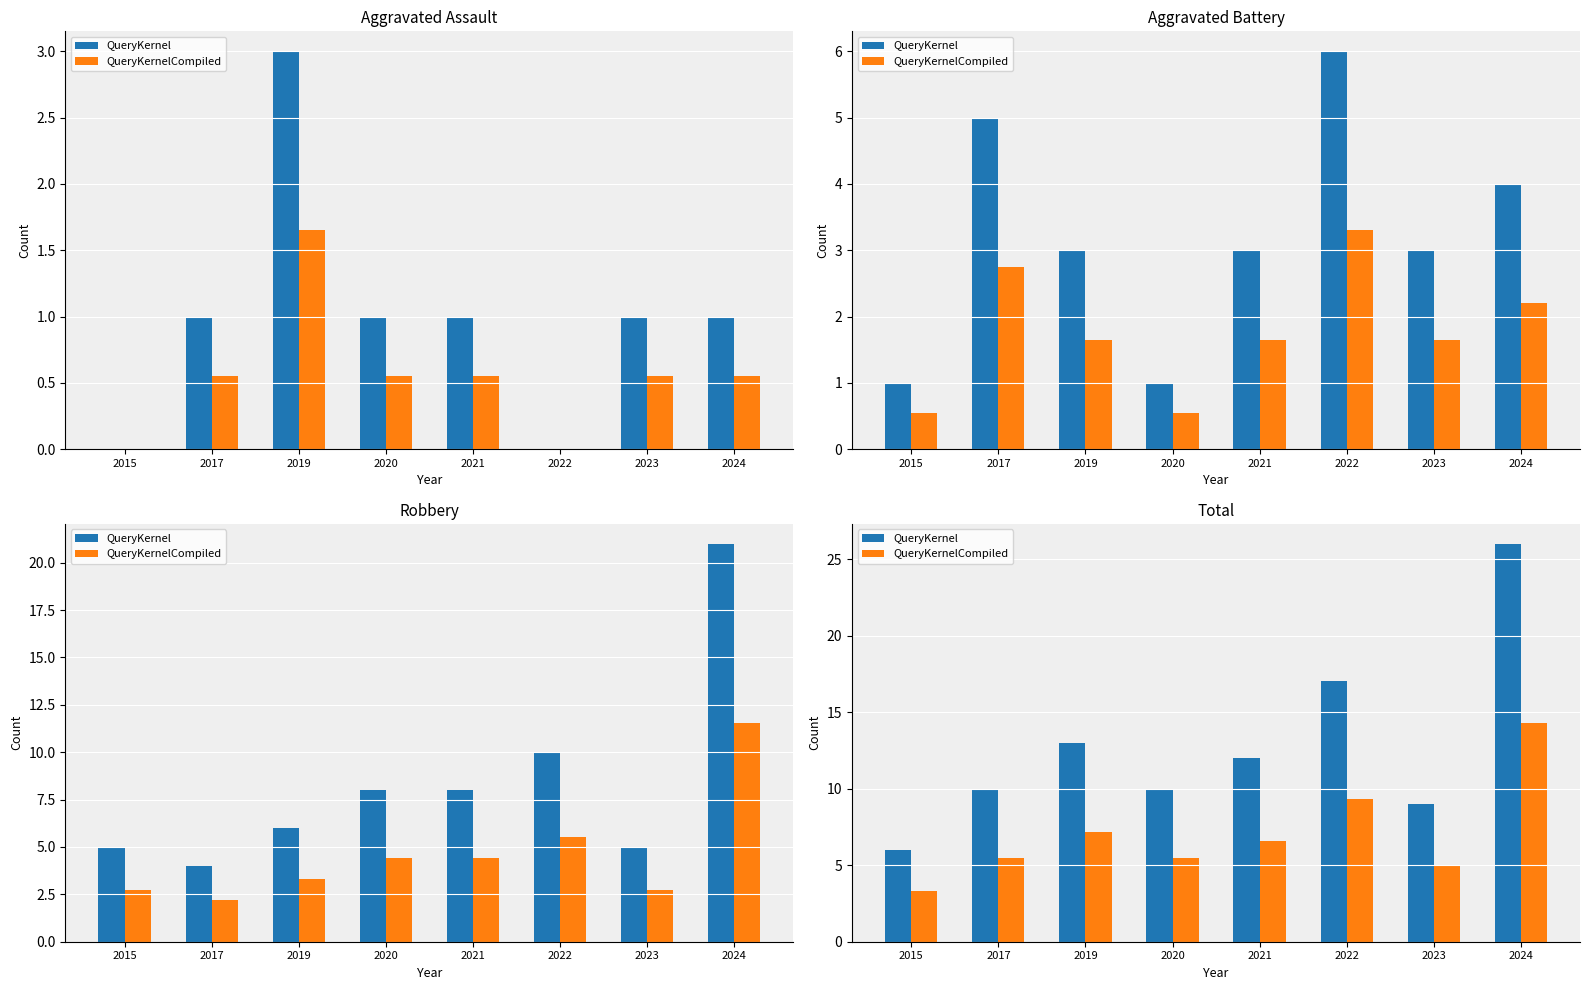

What is the sum of all QueryKernelCompiled values?

56.7